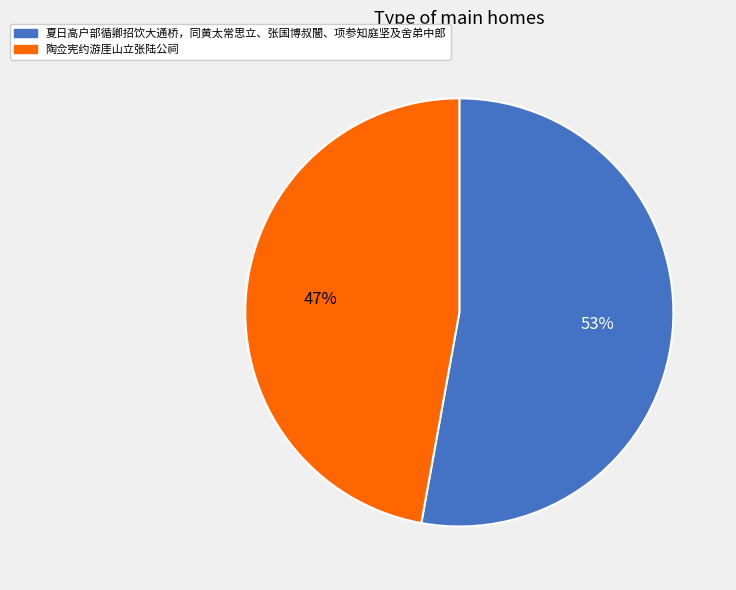

Is it true that 陶佥宪约游厓山立张陆公祠 is 39% of the pie?

False